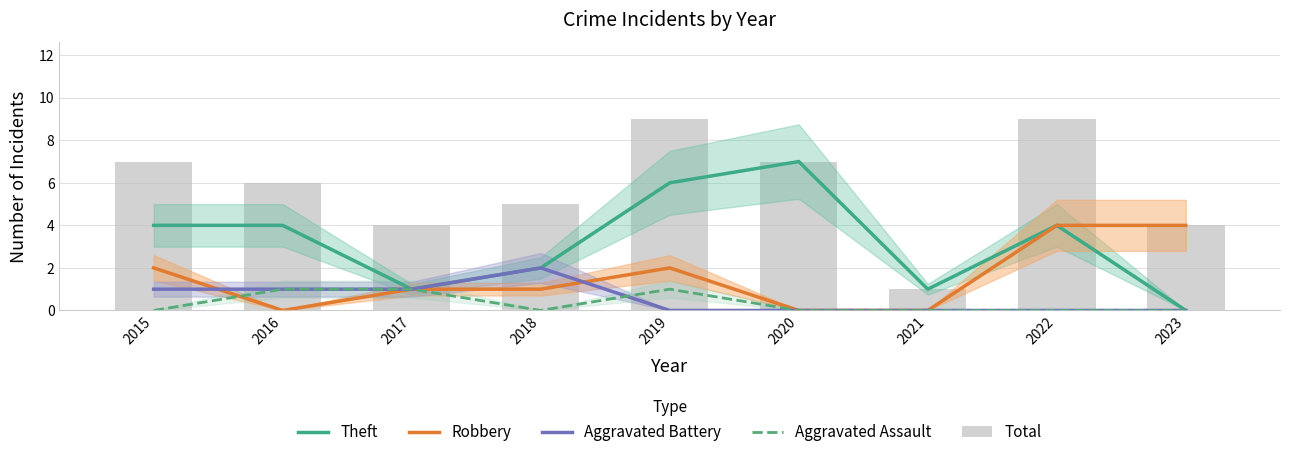

At which label is Aggravated Assault closest to 0?

2015